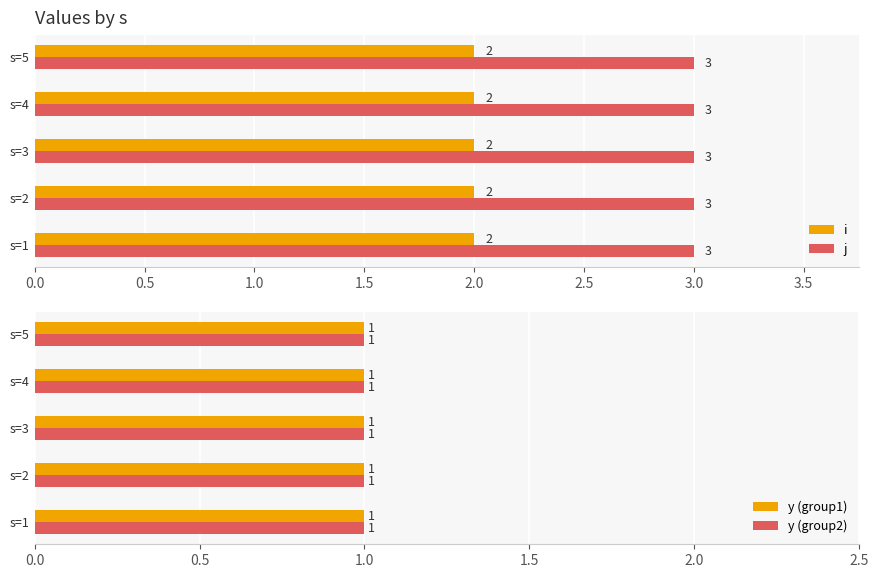

What is the average value of the y series?

1